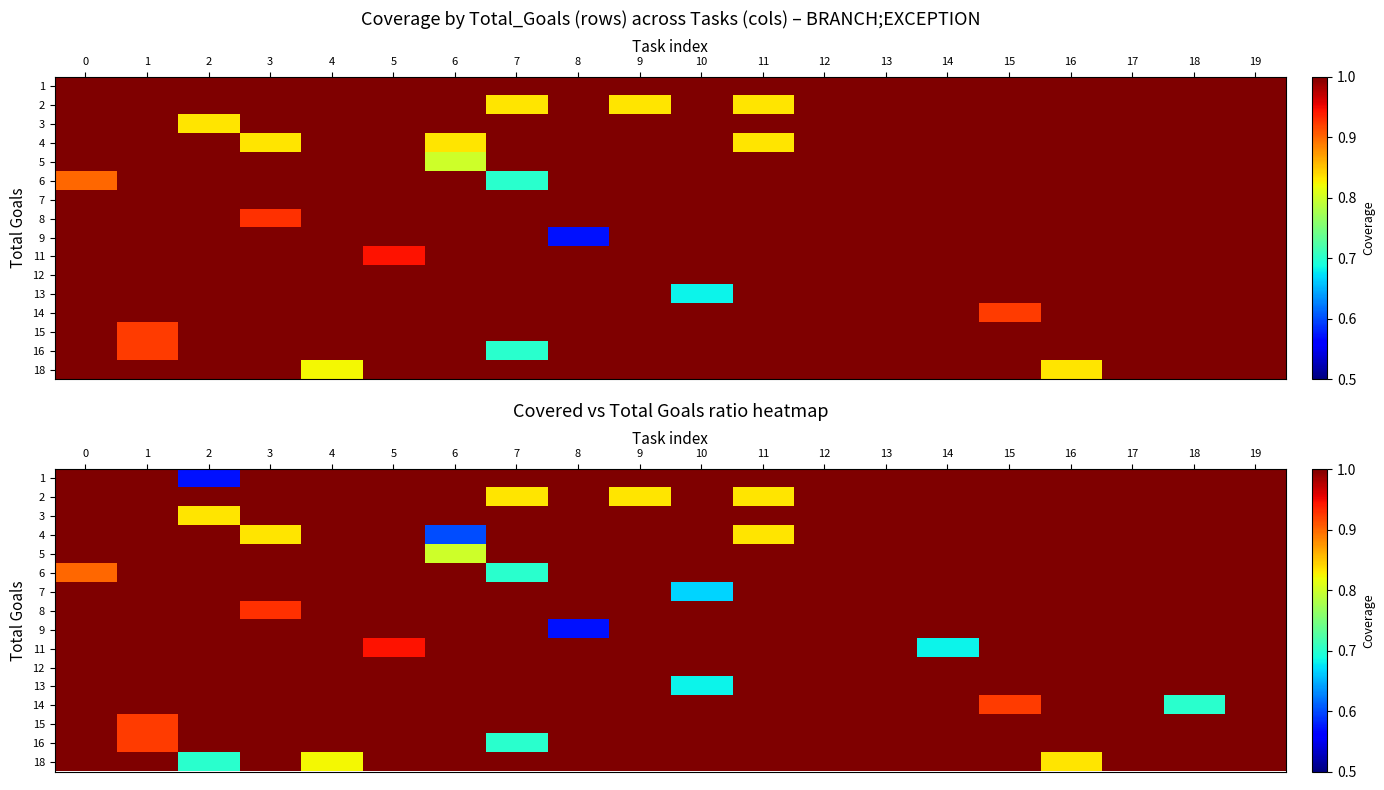

What is the sum of the 16 values at 4 and 9?

2.0